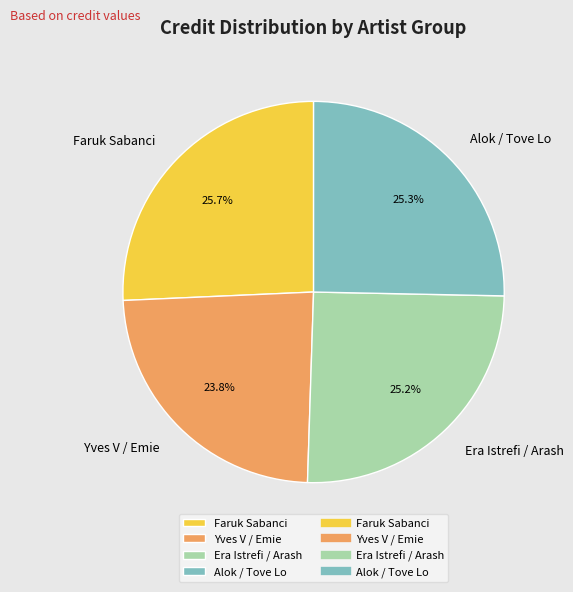

What is the smallest slice in the pie chart?

Yves V / Emie